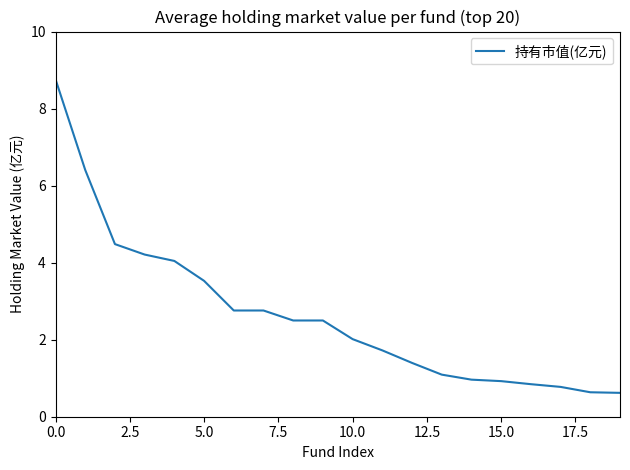

What is the difference between the maximum and minimum values?

8.1